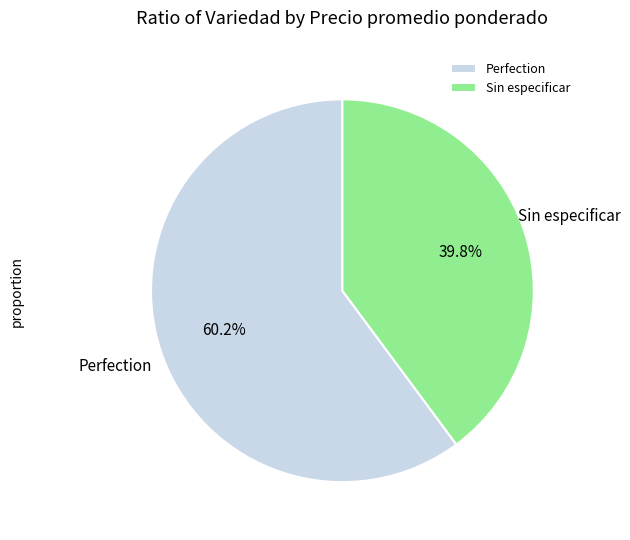

Which category accounts for the majority?

Perfection